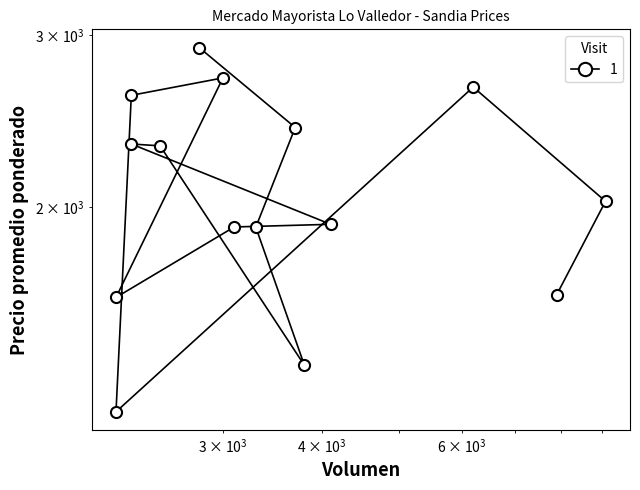

What is the value of the 14th point from the left?

2029